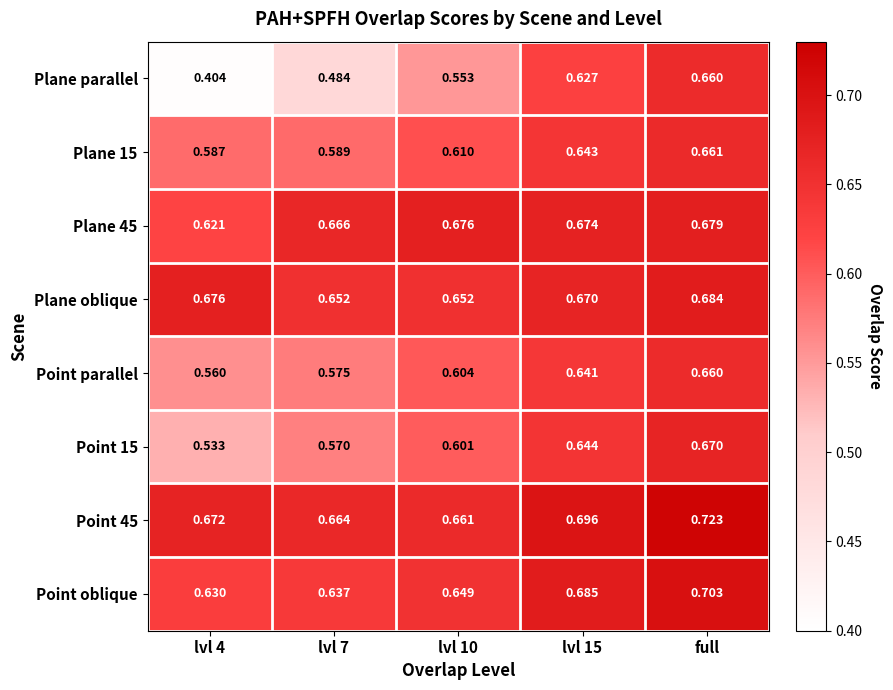

Which category has the highest value across all series?

full